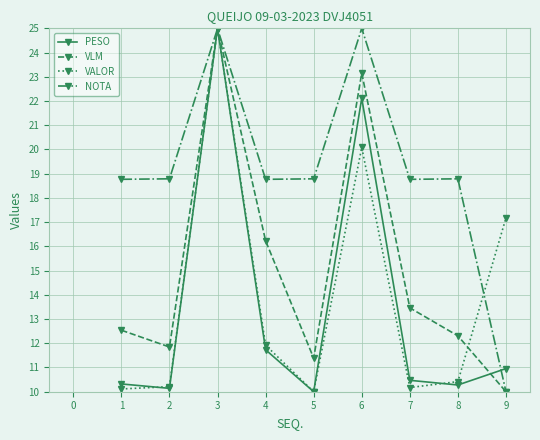

What is the value of the VALOR point at the 5th from the left?

10.0